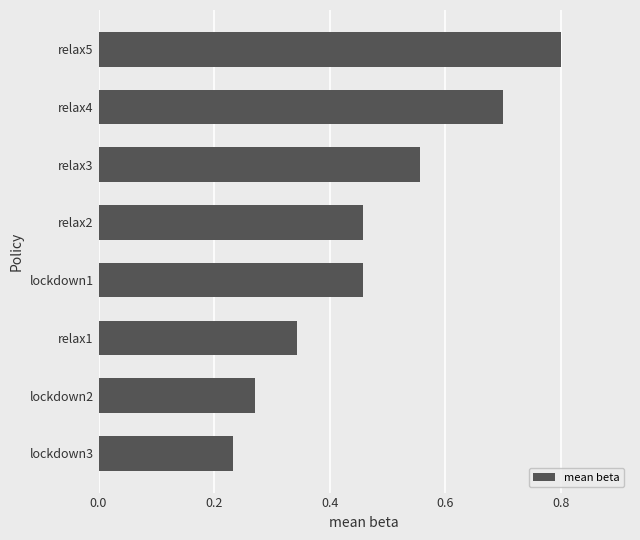

Count the values in the range 0 to 1.

8